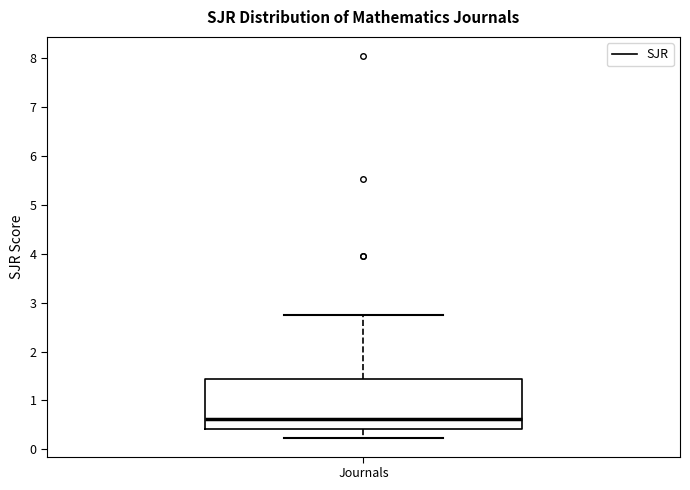

Read this box plot against the y-axis: the position of the median line, the range covered by the box, and the ends of both whiskers. The values are not printed on the chart, so give them approximately, as read against the axis.

median 0.6, box 0.4 to 1.4, whiskers 0.2 to 2.8